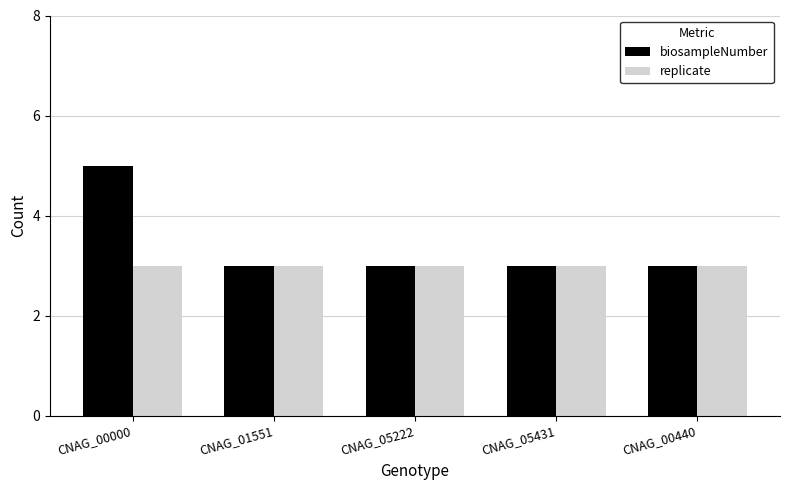

Is it true that biosampleNumber equals 3 at CNAG_05431?

True